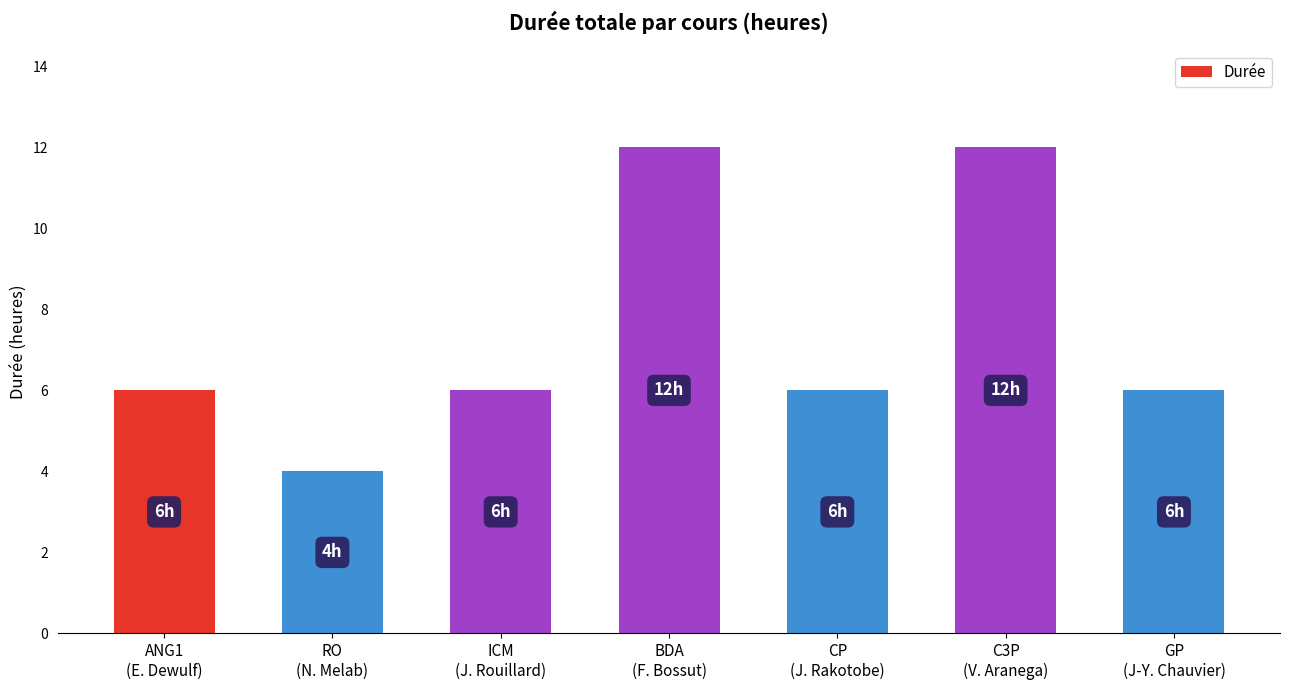

Are the bars horizontal?

No